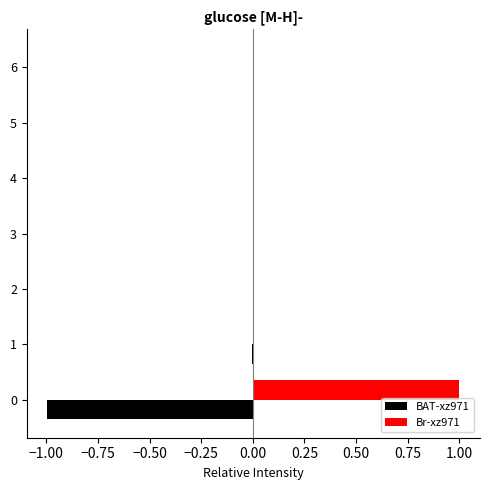

The Br-xz971 series shows 0.5 at 0. True or false?

False